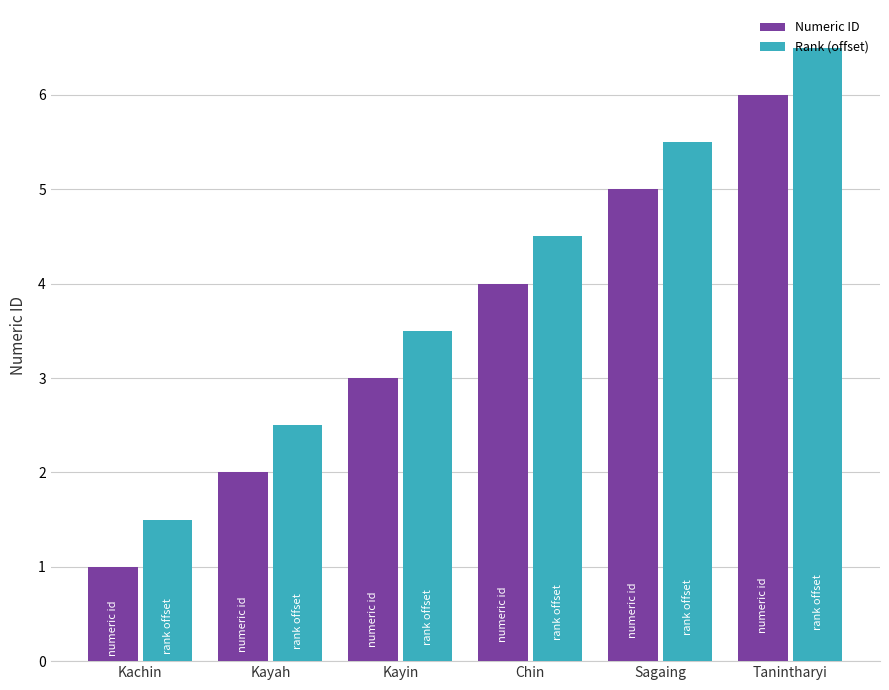

What is the approximate value of Numeric ID at Tanintharyi?

6.0